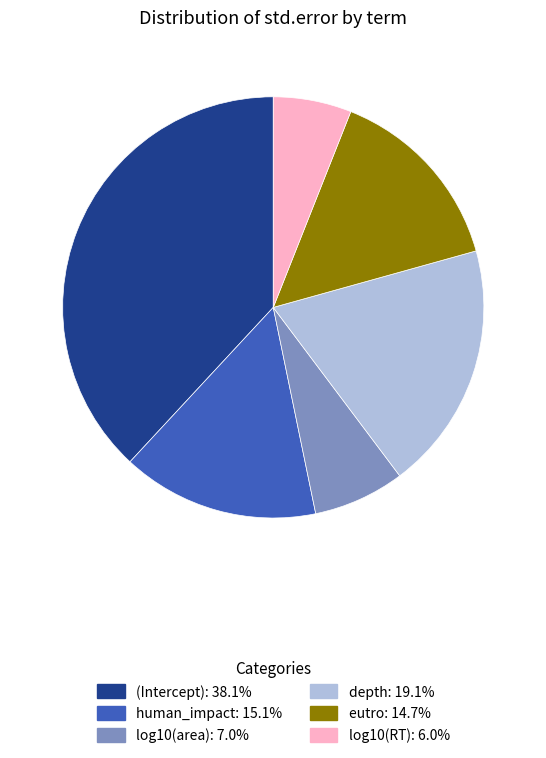

Does any single category account for the majority?

No